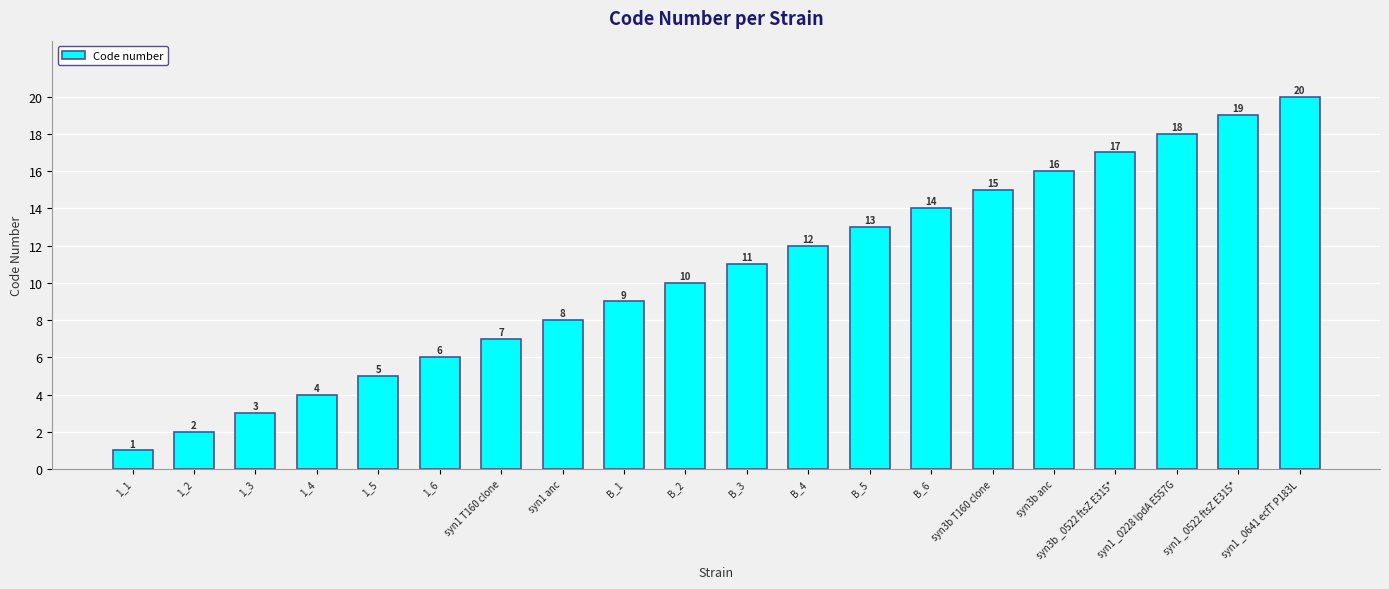

Which label corresponds to the smallest value in the chart?

1_1